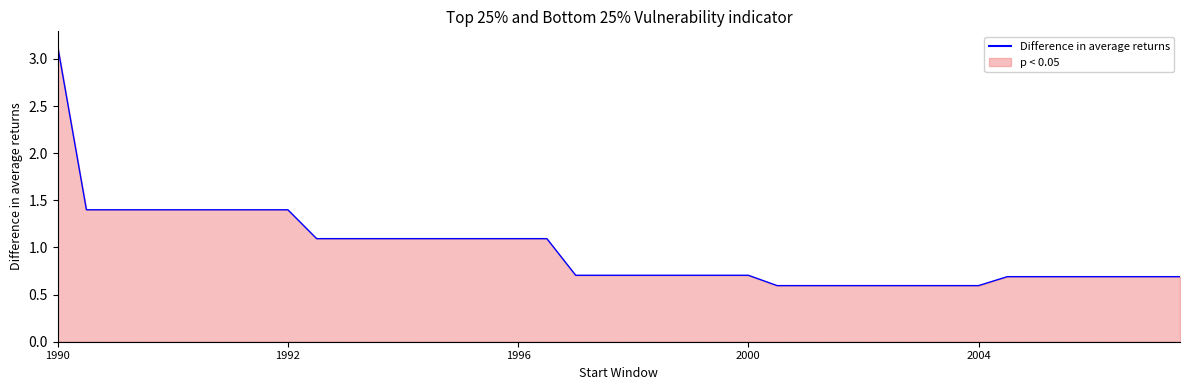

True or false: the data shows 1.9 at 1992.

False